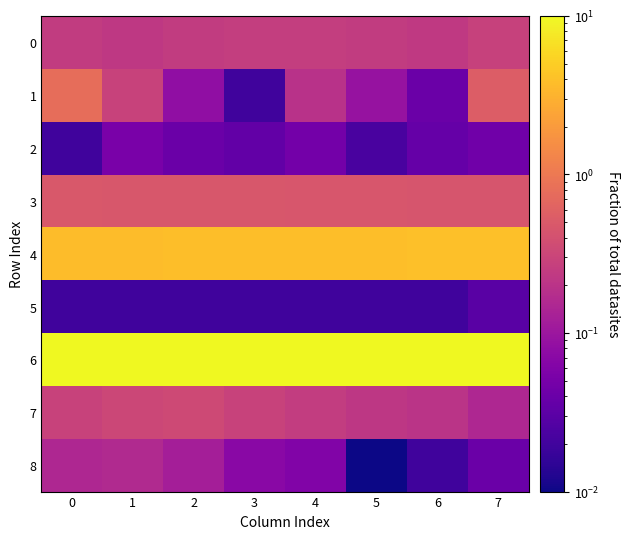

Count the number of data series in this chart.

9